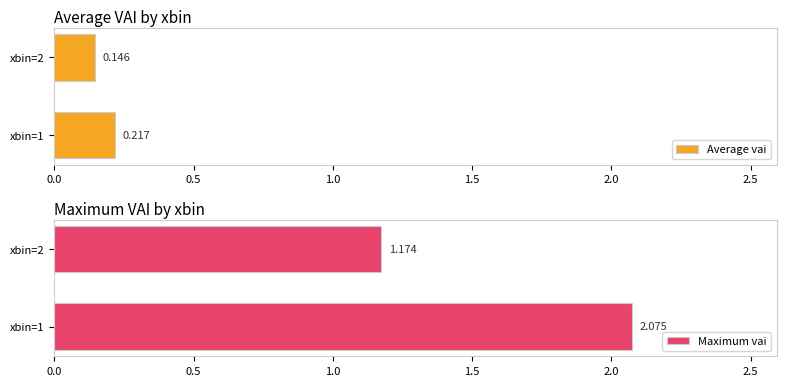

What are all the series names shown in the legend?

Average vai, Maximum vai